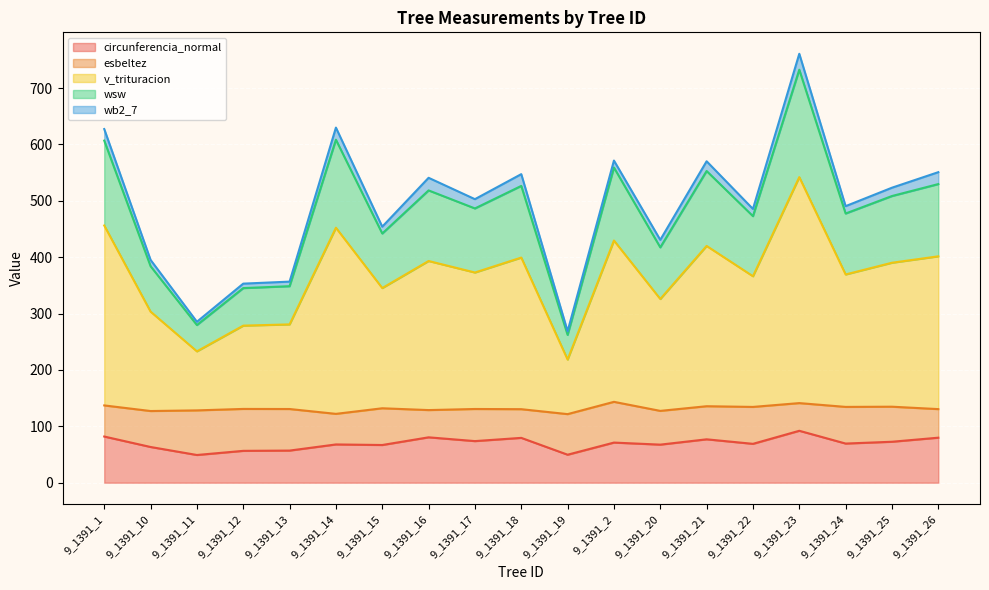

How many lines are shown in the chart?

5